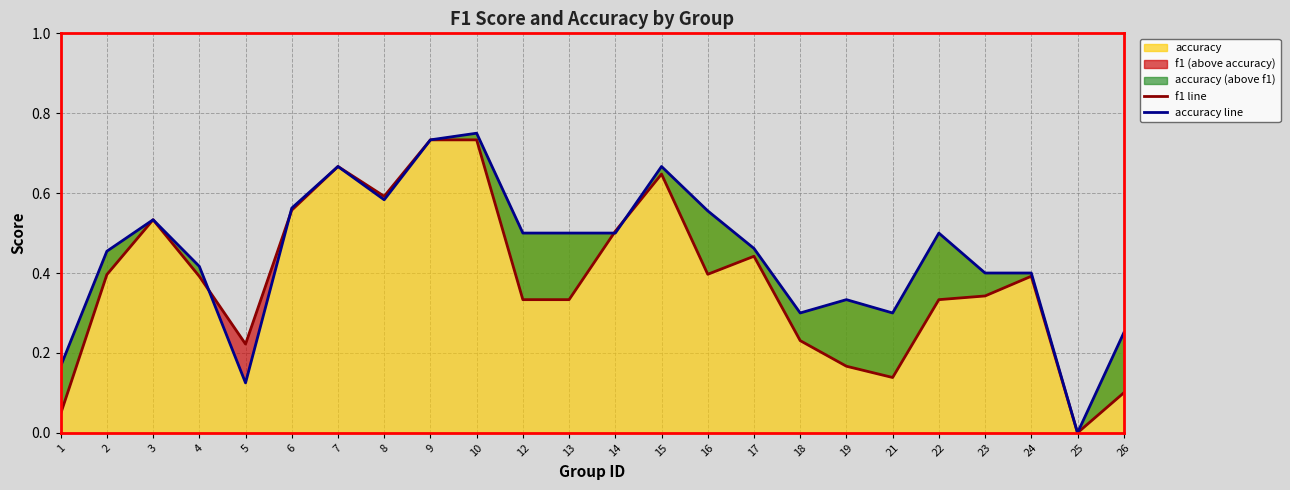

Reading left to right, what are all the values shown in this chart?

f1 line: 0.0	0.4	0.5	0.4	0.2	0.6	0.7	0.6	0.7	0.7	0.3	0.3	0.5	0.6	0.4	0.4	0.2	0.2	0.1	0.3	0.3	0.4	0.0	0.1
accuracy line: 0.2	0.5	0.5	0.4	0.1	0.6	0.7	0.6	0.7	0.8	0.5	0.5	0.5	0.7	0.6	0.5	0.3	0.3	0.3	0.5	0.4	0.4	0.0	0.2